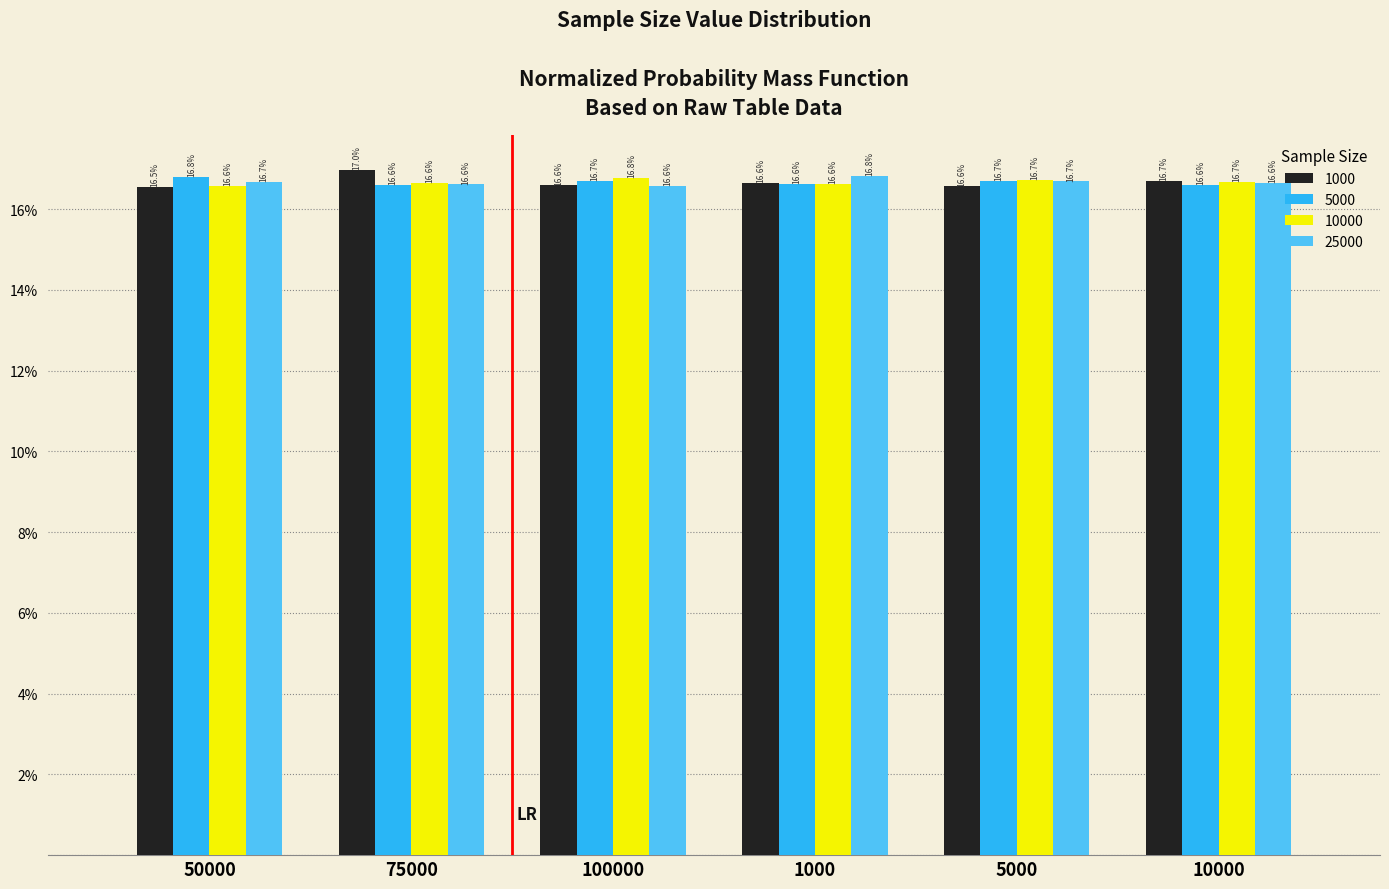

What is the lowest value of the 1000 series?

16.5